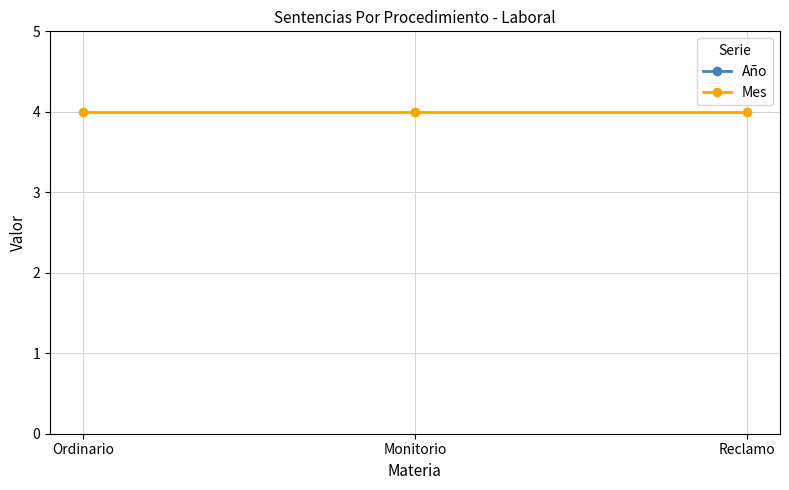

What is the total value across all series at Ordinario?

2021